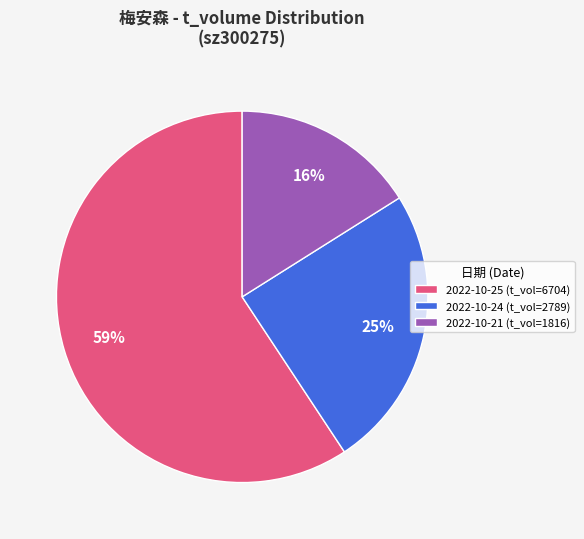

Count the number of slices in the pie.

3